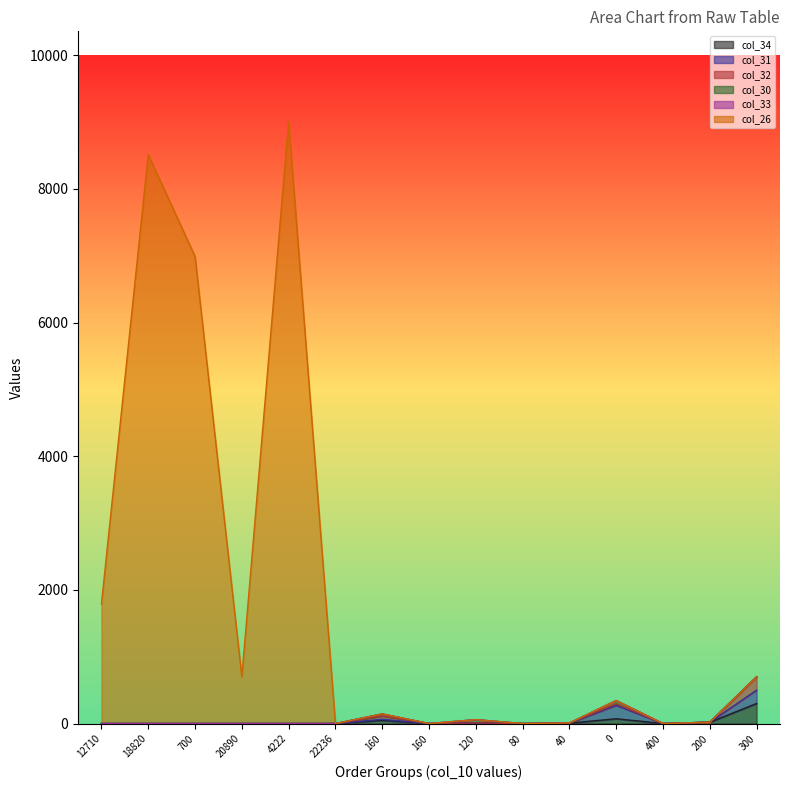

True or false: col_32 has more than 1 points higher than both neighbors.

True